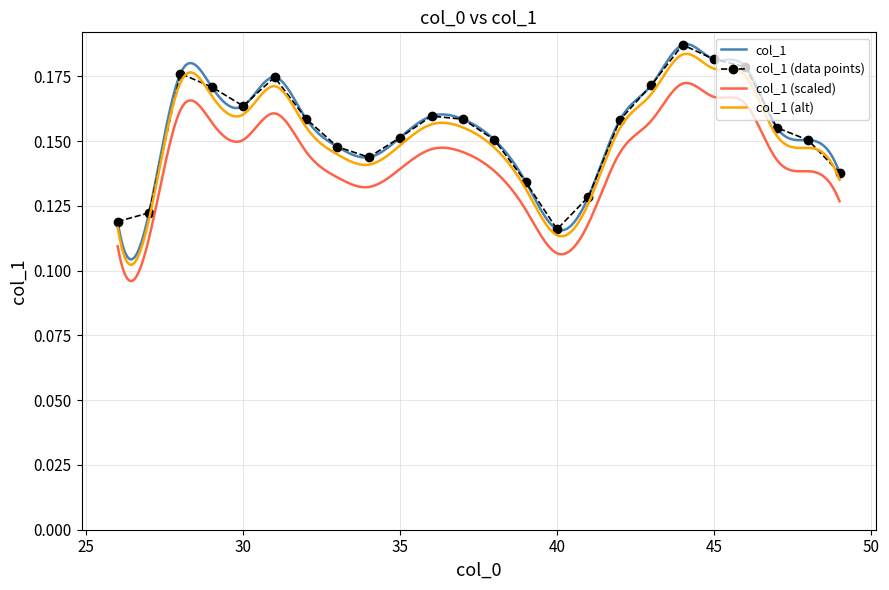

Reading right to left, what are all the values shown in this chart?

49=0.1	48=0.2	47=0.2	46=0.2	45=0.2	44=0.2	43=0.2	42=0.2	41=0.1	40=0.1	39=0.1	38=0.2	37=0.2	36=0.2	35=0.2	34=0.1	33=0.1	32=0.2	31=0.2	30=0.2	29=0.2	28=0.2	27=0.1	26=0.1